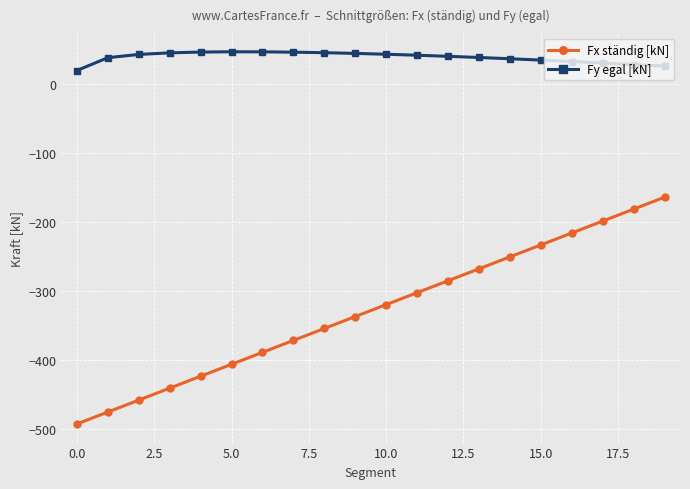

List the series in order of their overall mean, highest first.

Fy egal [kN], Fx ständig [kN]